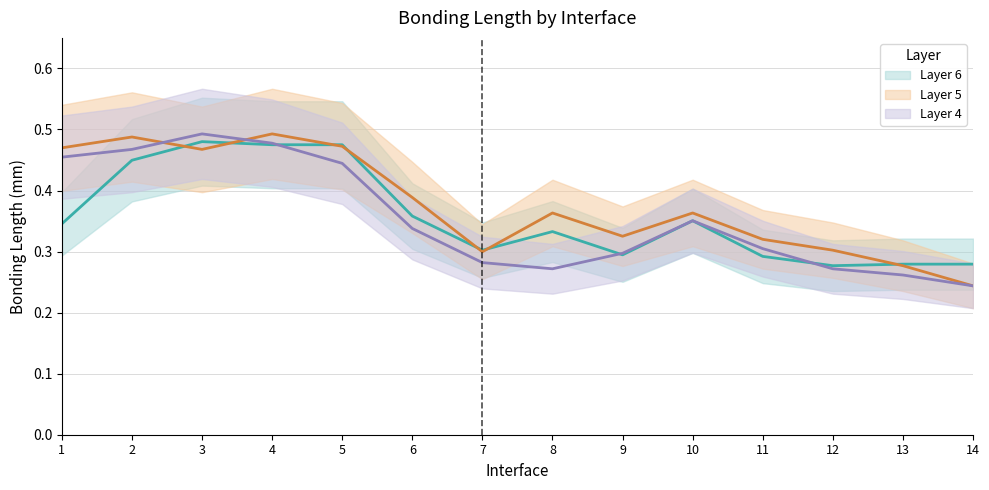

What is the lowest value of the Layer 4 series?

0.2